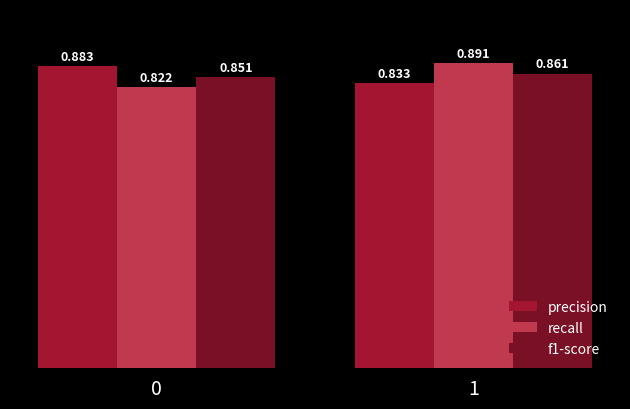

How many bars are there in each group?

3